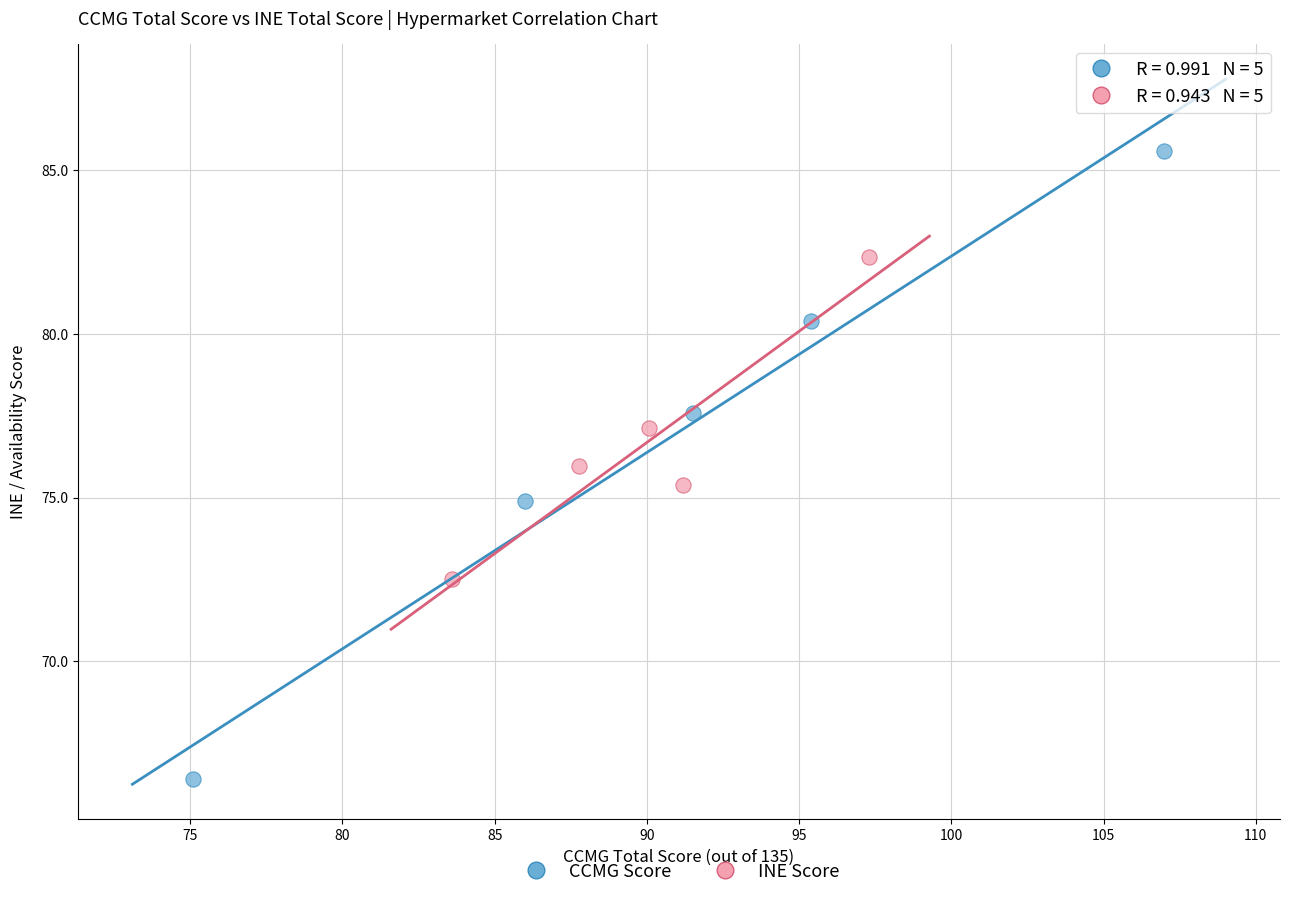

Which series reaches the maximum Y coordinate?

CCMG Score